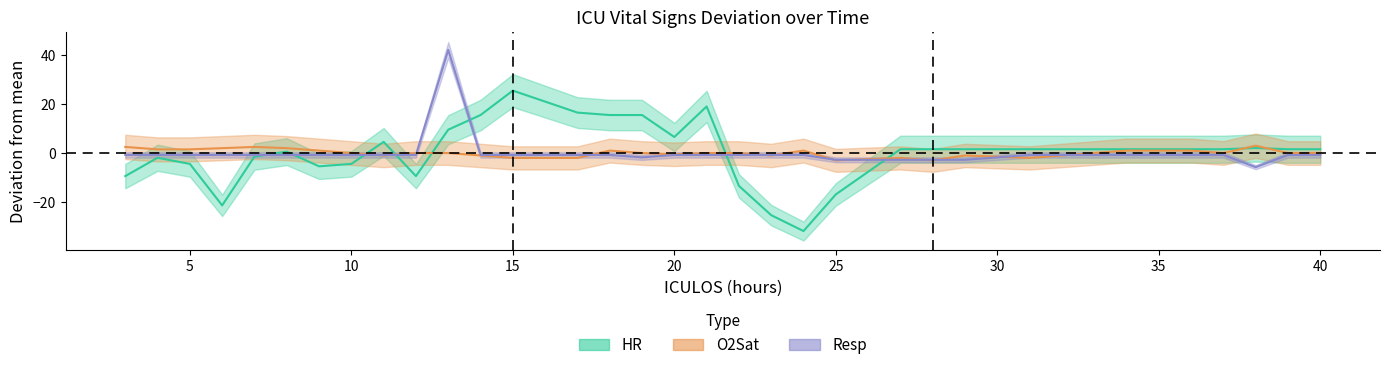

Rank the categories by Resp value from highest to lowest.

13, 3, 4, 5, 6, 7, 8, 9, 10, 11, 12, 14, 15, 17, 18, 20, 21, 22, 23, 24, 31, 33, 34, 35, 36, 37, 39, 40, 19, 25, 27, 28, 29, 38